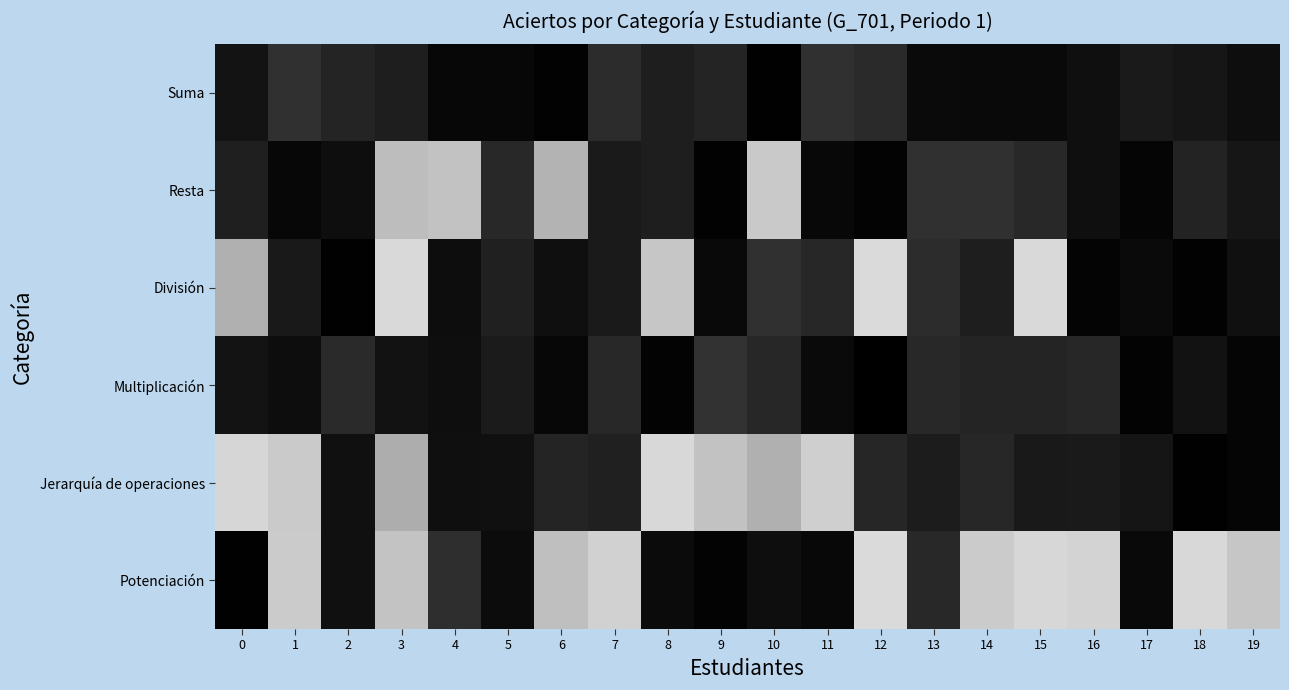

What is the total value across all series at 4?

1.7